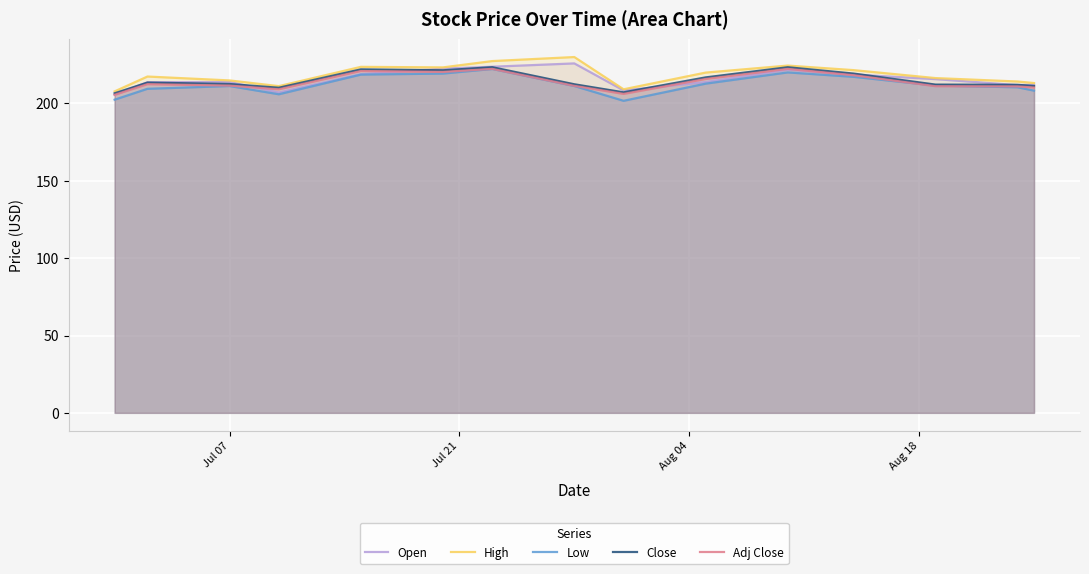

Does the chart display data point markers on the line(s)?

No